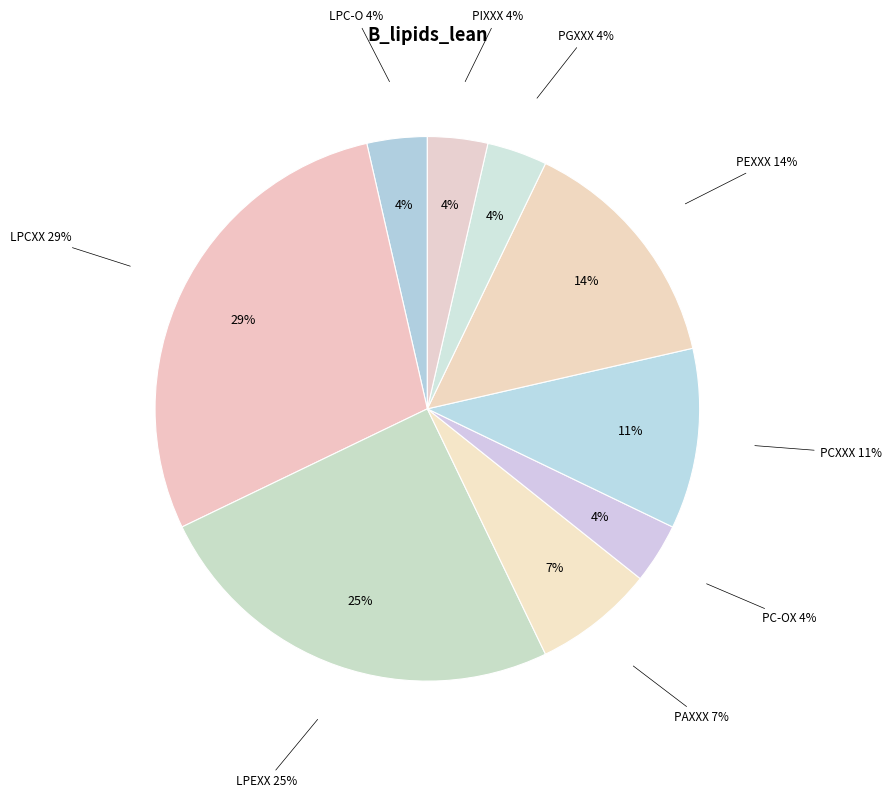

To the nearest percent, what is the difference between the largest and smallest slice percentages?

25%